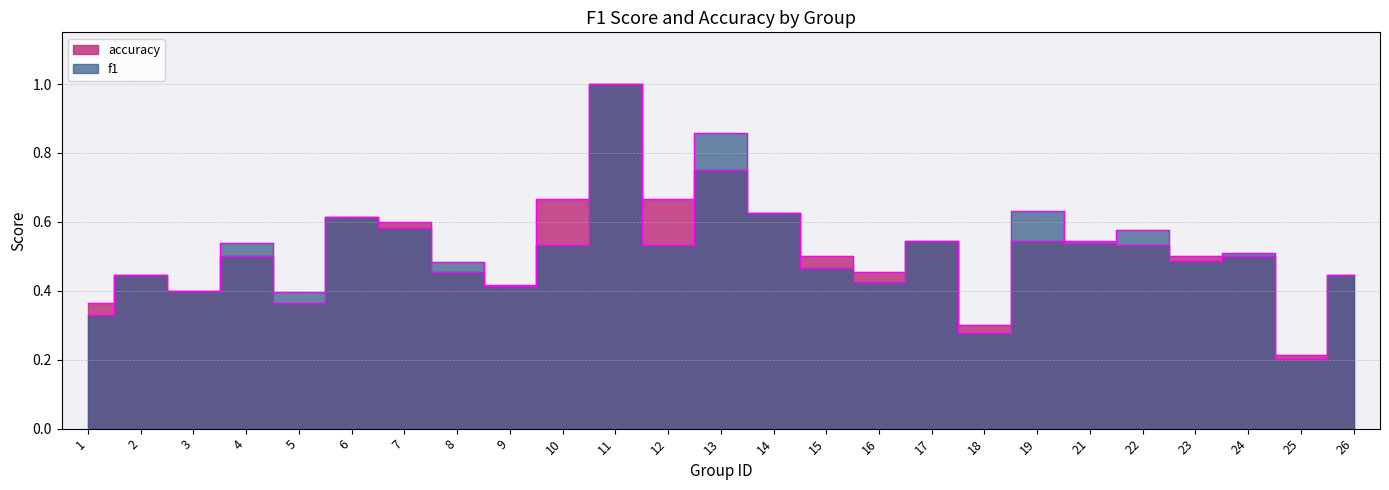

List the series in order of their overall mean, lowest first.

f1, accuracy